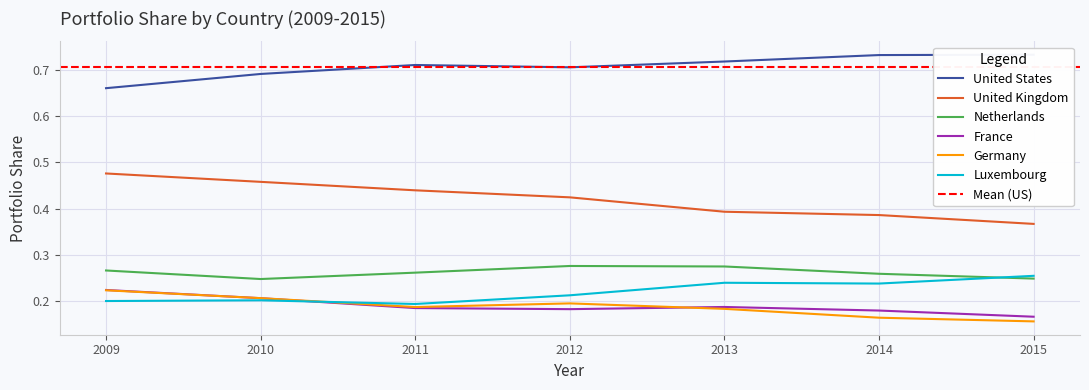

The value of United States at 2014 is 0.7. True or false?

True